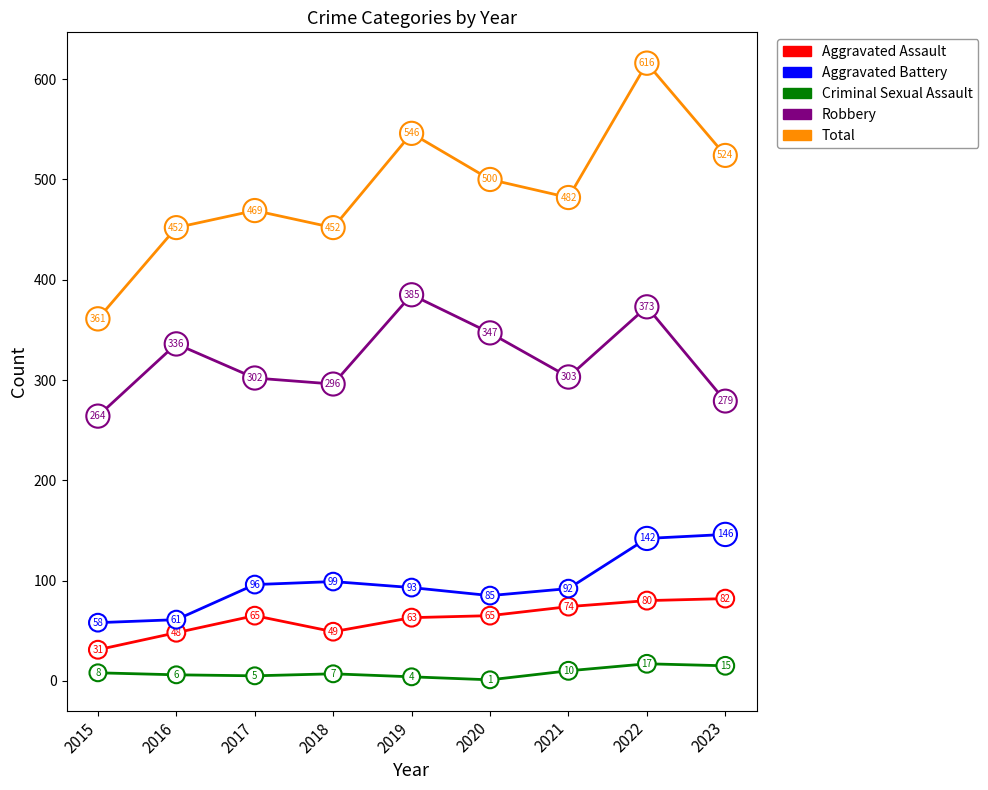

Which series has the largest total across all categories?

Total